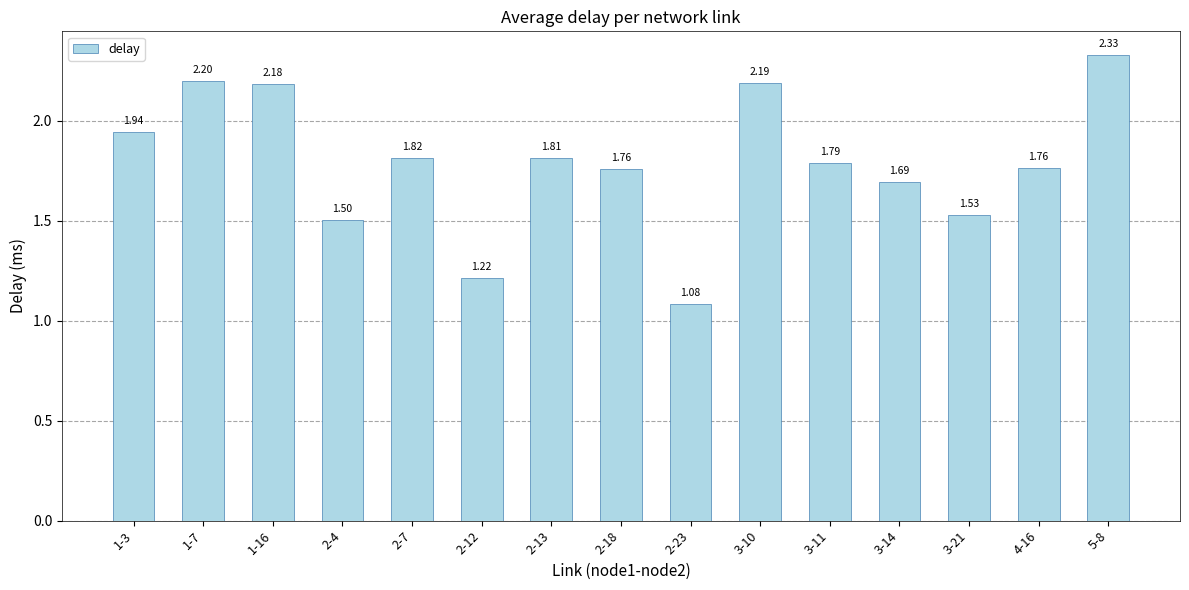

At which label is the value closest to 1?

2-23